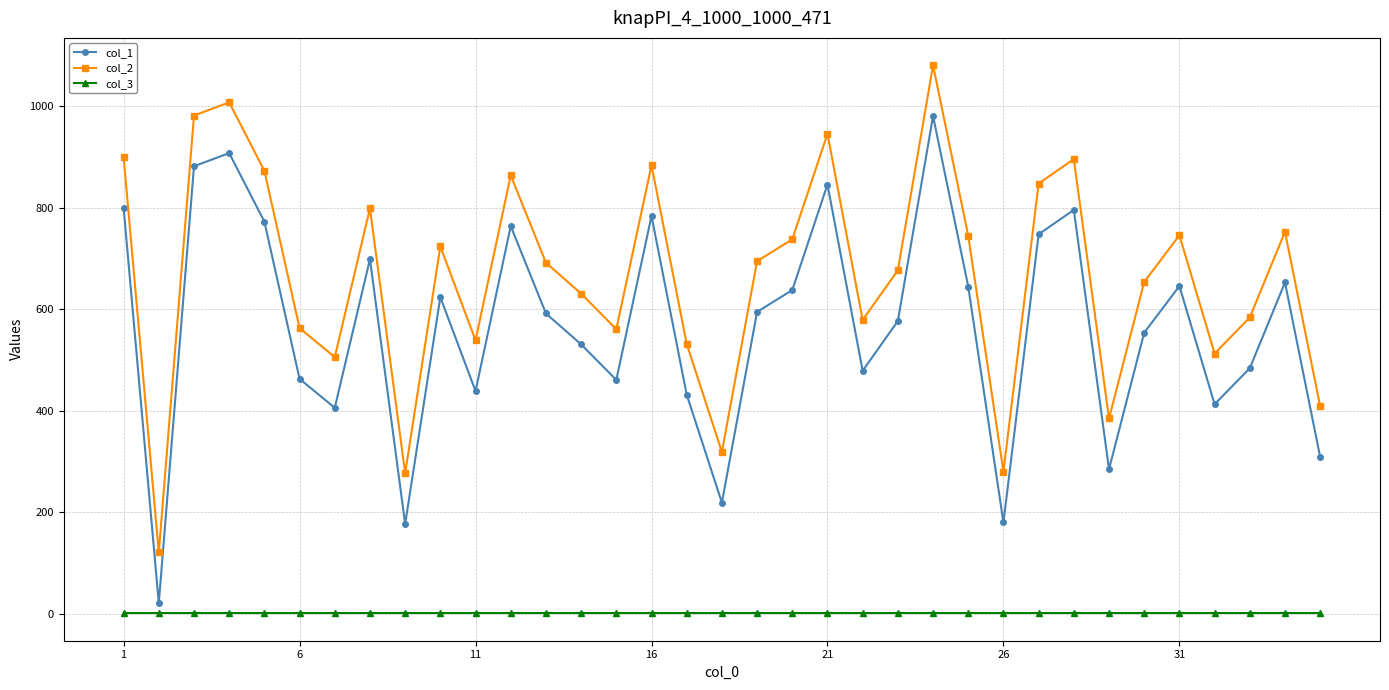

Which series has the largest total across all categories?

col_2